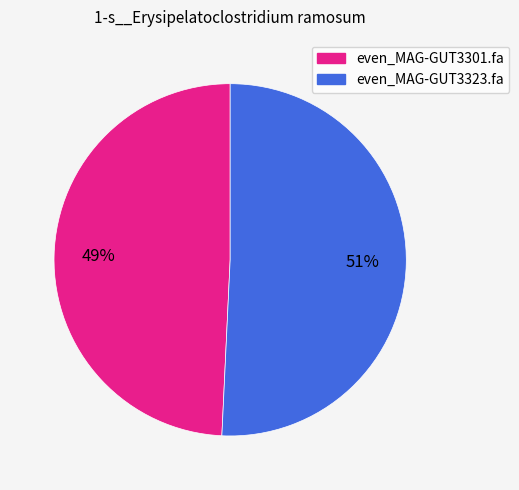

The even_MAG-GUT3323.fa slice represents 39% of the pie. True or false?

False